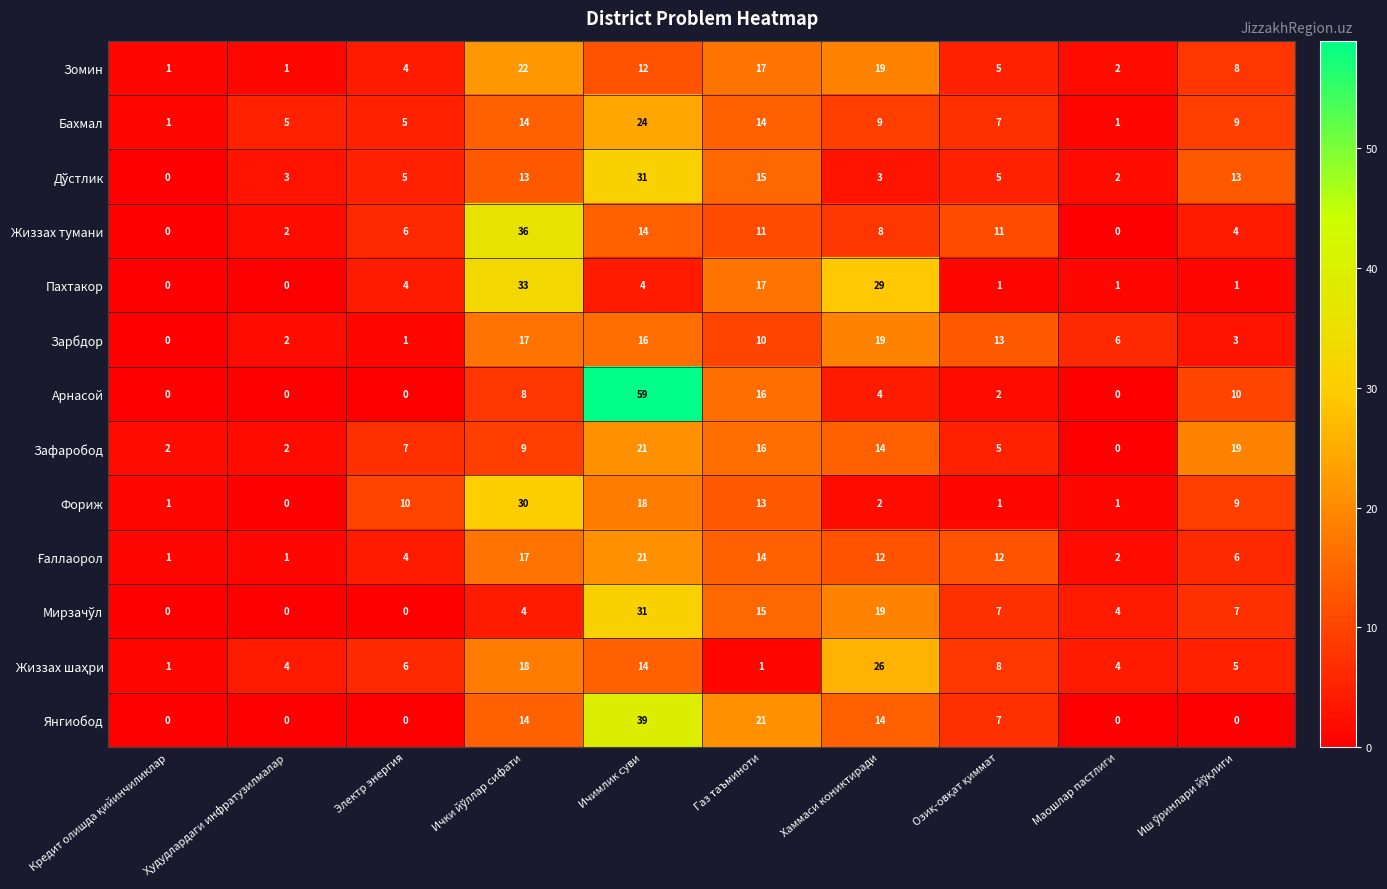

Which series has the largest total across all categories?

Арнасой